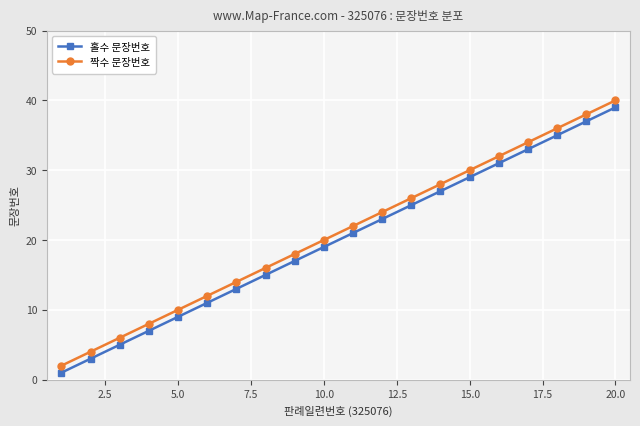

What is the difference between the second highest and minimum values in the 짝수 문장번호 series?

36